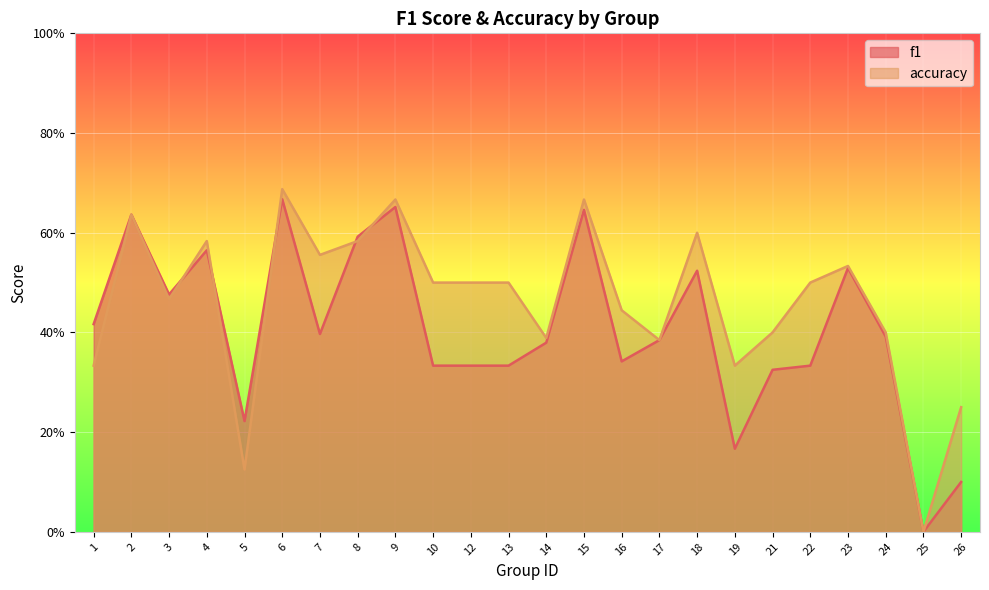

Reading left to right, transcribe all the data shown in this chart.

f1: 1=0.4	2=0.6	3=0.5	4=0.6	5=0.2	6=0.7	7=0.4	8=0.6	9=0.7	10=0.3	12=0.3	13=0.3	14=0.4	15=0.6	16=0.3	17=0.4	18=0.5	19=0.2	21=0.3	22=0.3	23=0.5	24=0.4	25=0.0	26=0.1
accuracy: 1=0.3	2=0.6	3=0.5	4=0.6	5=0.1	6=0.7	7=0.6	8=0.6	9=0.7	10=0.5	12=0.5	13=0.5	14=0.4	15=0.7	16=0.4	17=0.4	18=0.6	19=0.3	21=0.4	22=0.5	23=0.5	24=0.4	25=0.0	26=0.2